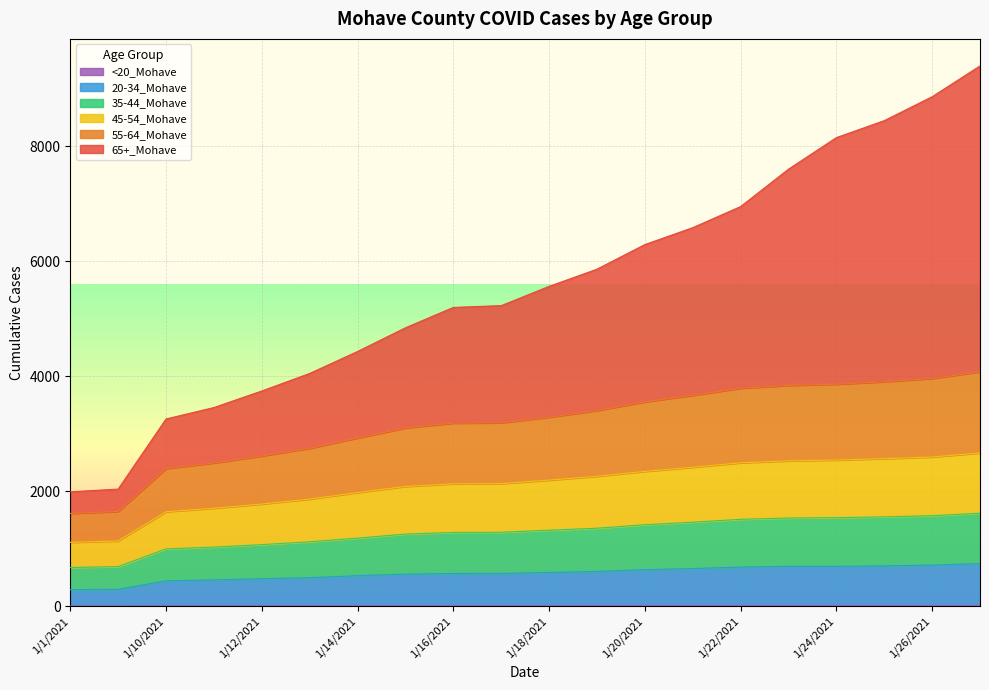

Reading right to left, list all the values displayed in this chart.

65+_Mohave: 9400	8864	8448	8153	7604	6954	6587	6293	5865	5566	5231	5200	4846	4434	4052	3747	3459	3260	2041	1993
55-64_Mohave: 4081	3964	3908	3865	3844	3794	3671	3558	3406	3291	3194	3188	3104	2929	2750	2617	2495	2397	1652	1617
45-54_Mohave: 2669	2599	2570	2546	2531	2498	2421	2349	2263	2197	2136	2132	2087	1980	1867	1781	1708	1647	1139	1114
35-44_Mohave: 1621	1578	1558	1544	1538	1515	1465	1421	1360	1326	1290	1287	1258	1188	1124	1075	1032	1001	693	677
20-34_Mohave: 744	720	705	698	698	685	659	640	608	591	574	573	561	535	500	482	462	445	298	292
<20_Mohave: 14	14	14	14	14	14	14	14	14	13	13	13	12	12	11	10	10	10	7	7